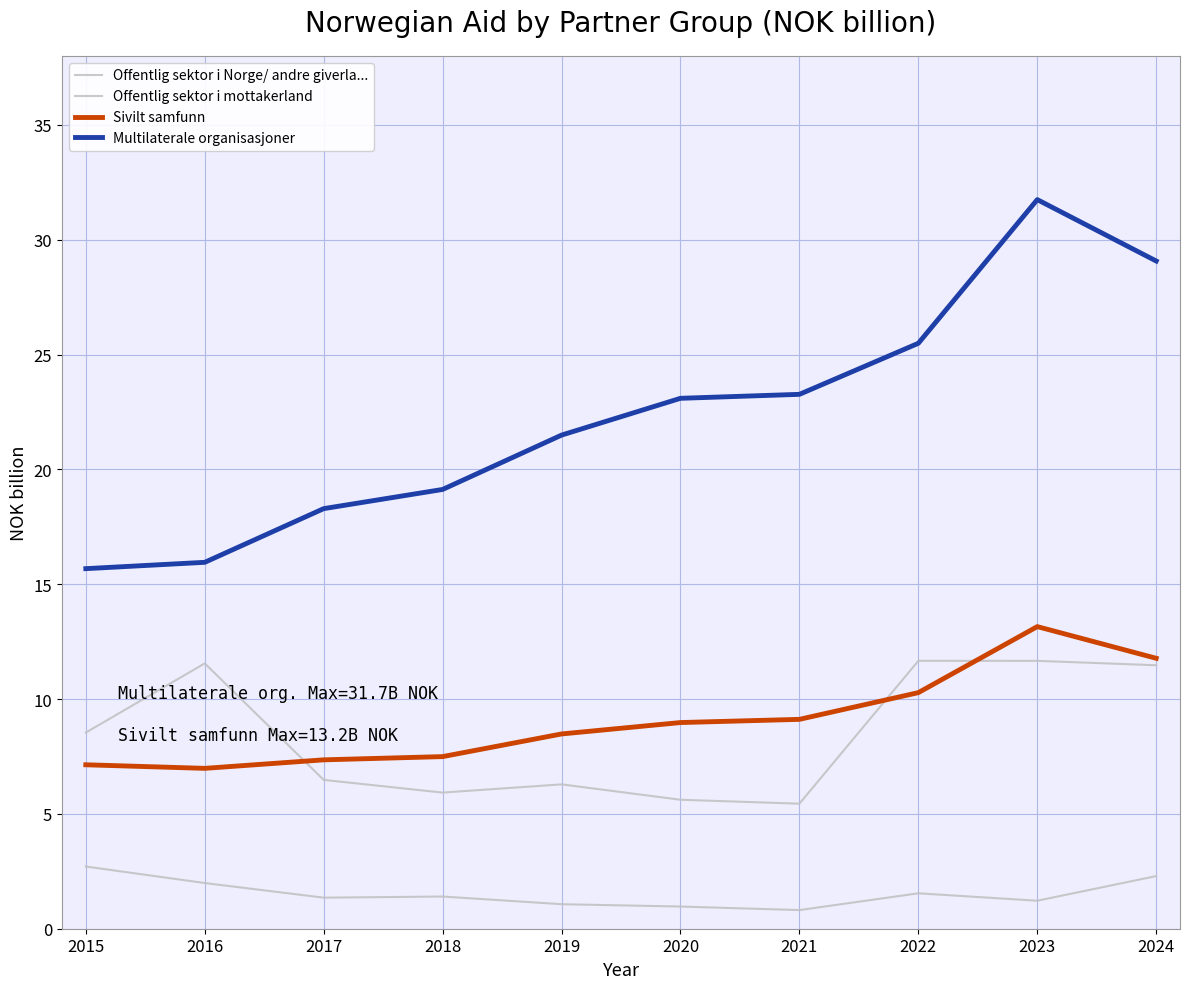

List the labels in order of Multilaterale organisasjoner value, largest first.

2023, 2024, 2022, 2021, 2020, 2019, 2018, 2017, 2016, 2015